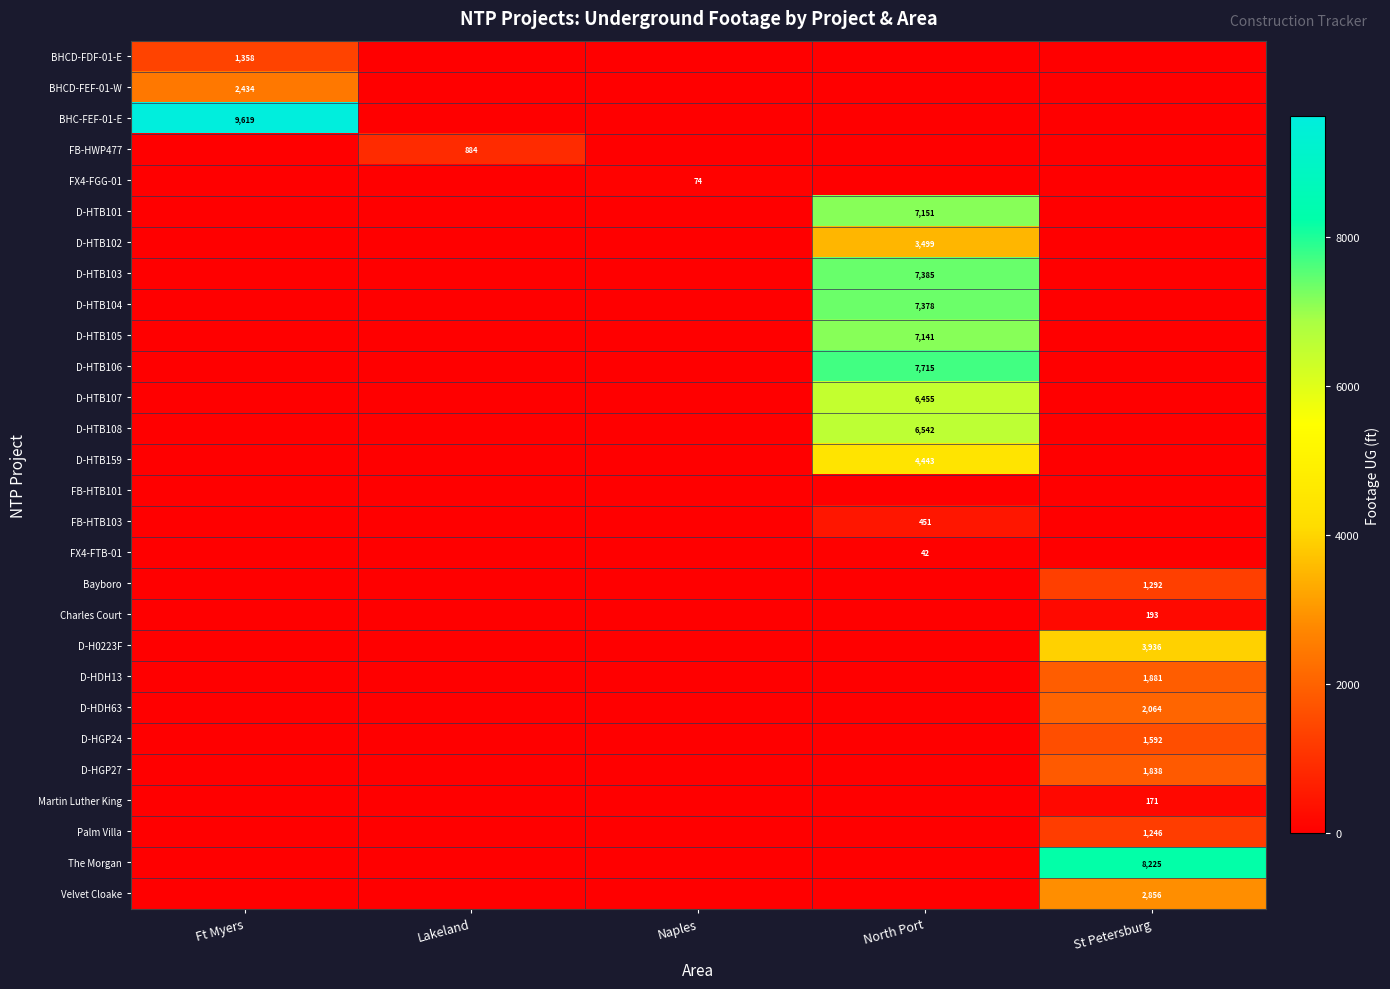

What is the total value across all series at St Petersburg?

25294